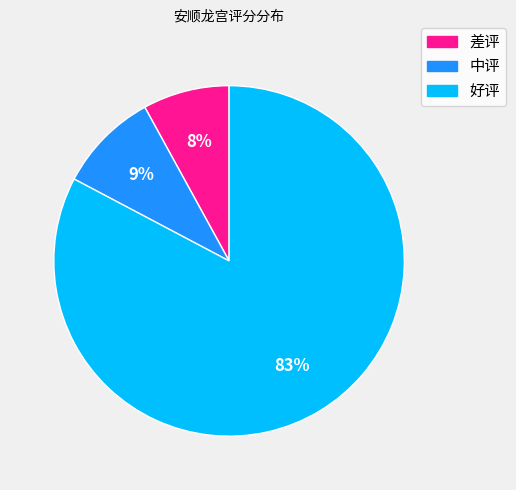

Which has a higher value, 中评 or 差评?

中评